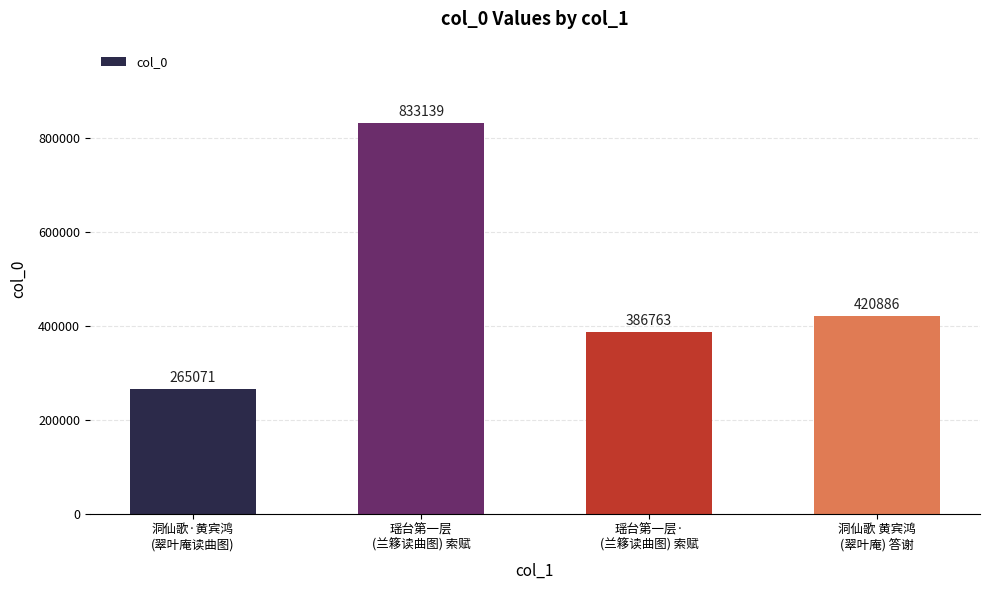

Reading left to right, extract all data points from this chart.

265071	833139	386763	420886